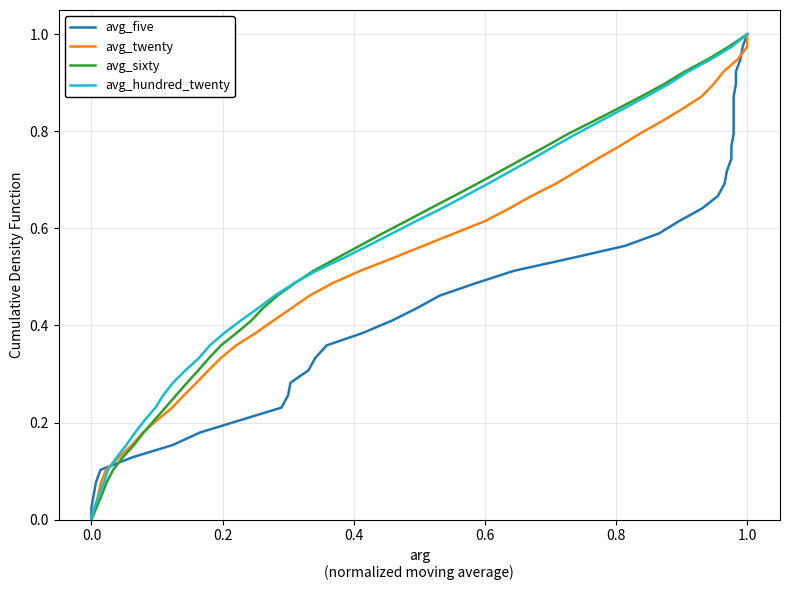

Is it true that avg_twenty equals 0.3 at 8?

False